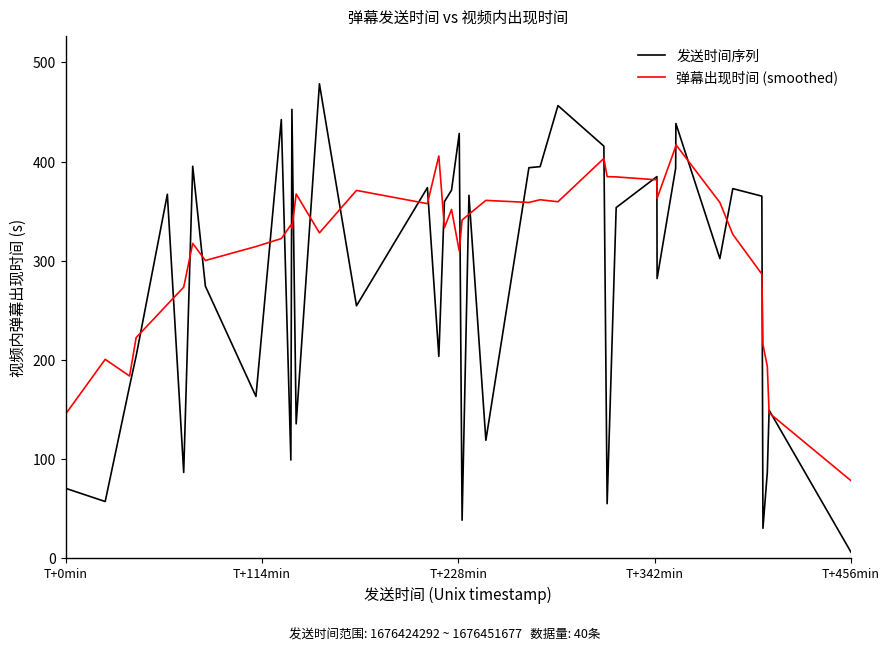

Which series has the largest range (max minus min)?

发送时间序列